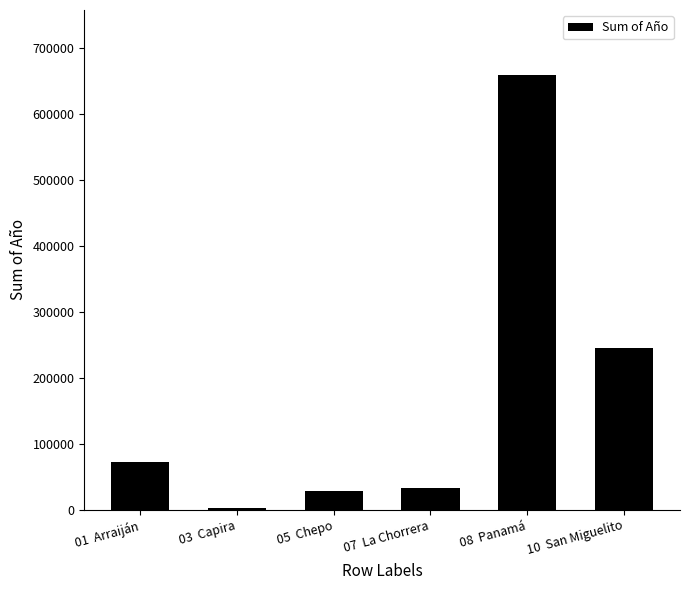

At which label is the value closest to 330392?

10  San Miguelito